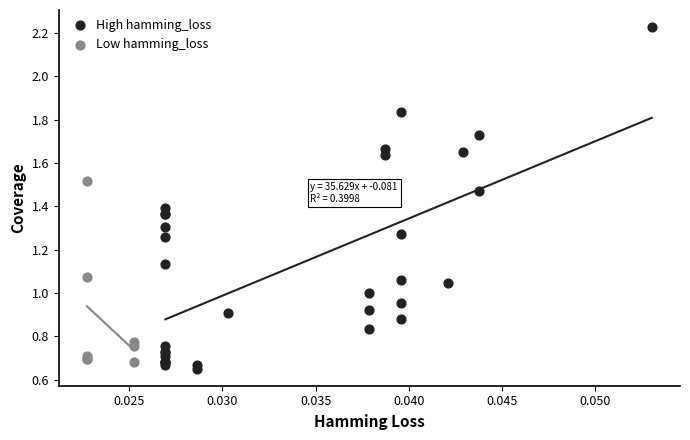

Which series contains the highest Y value?

High hamming_loss